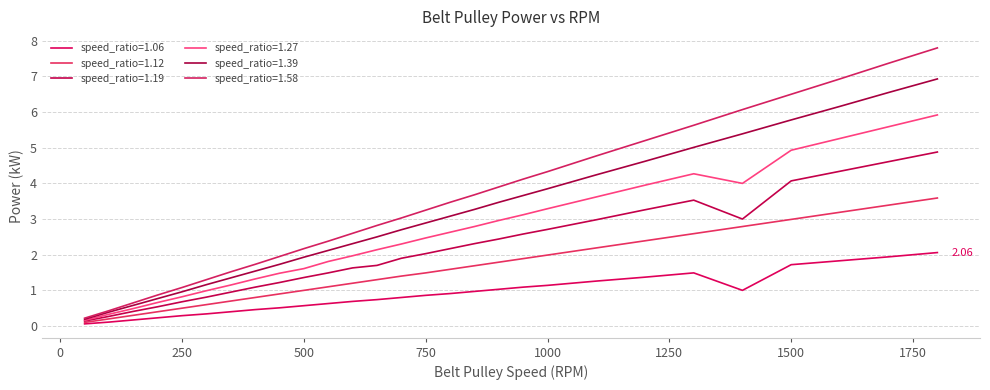

True or false: speed_ratio=1.06 and speed_ratio=1.39 intersect in this chart.

False